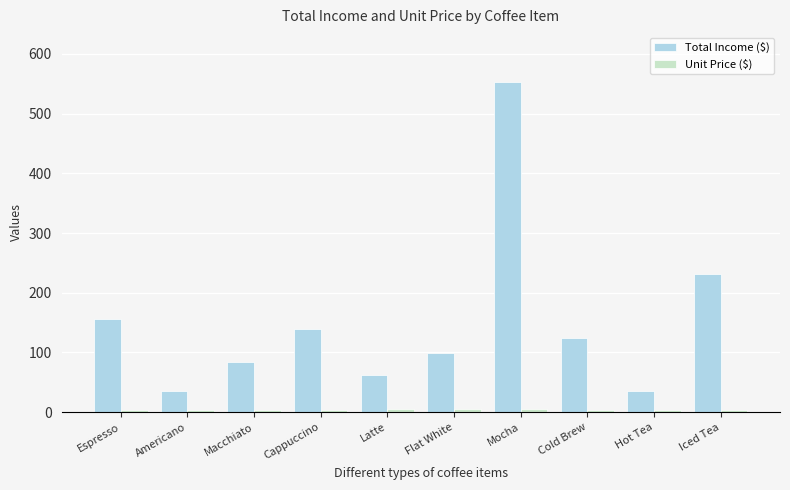

Count the number of categories in the chart.

10